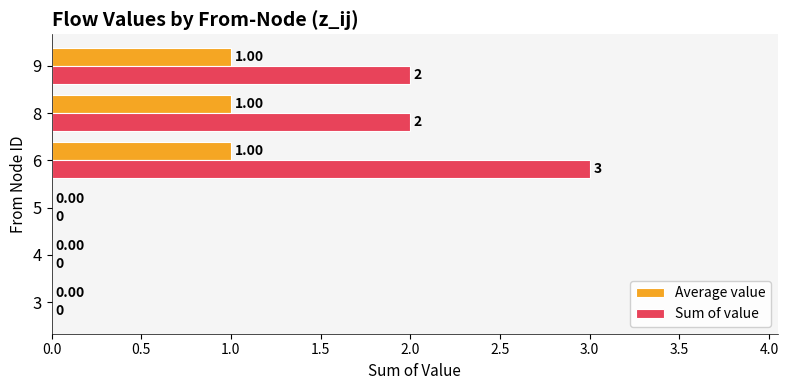

How many values in Sum of value are above zero?

3